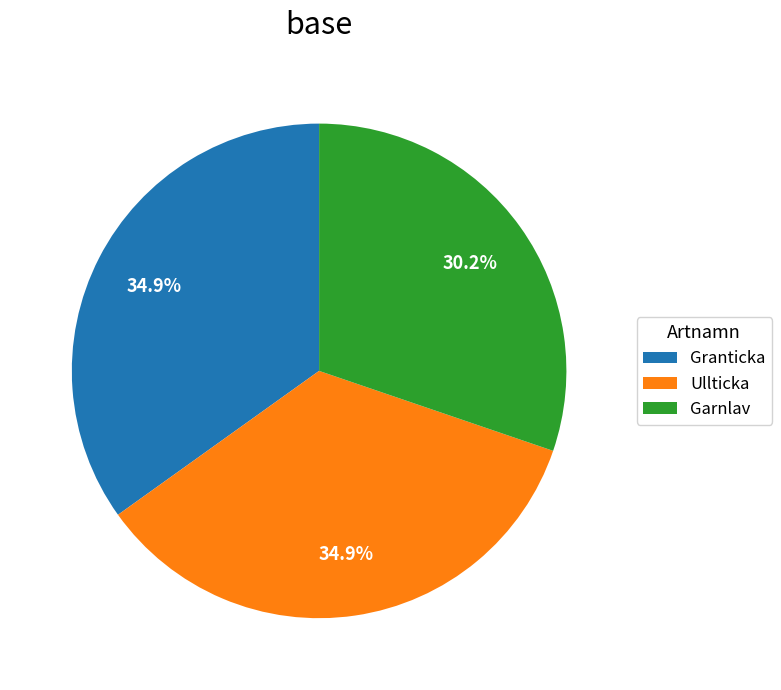

To the nearest percent, what is the combined percentage of Garnlav and Granticka?

65%